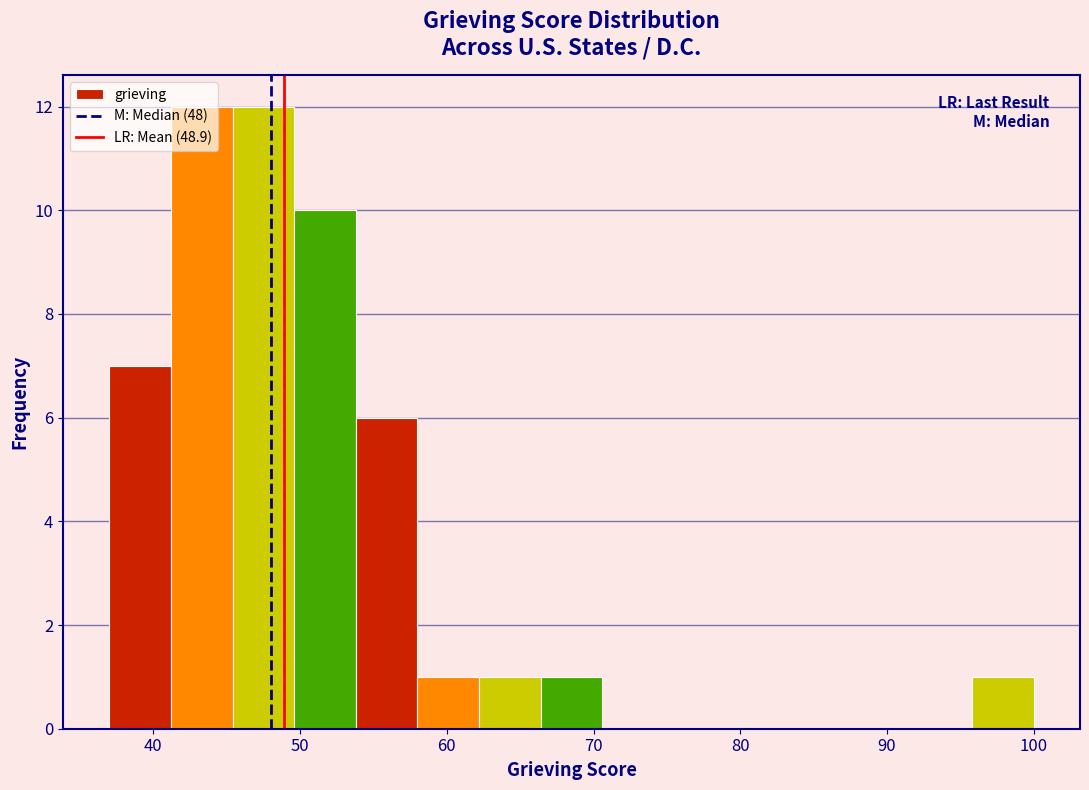

How tall is the bar that spans 41.2 to 45.4 on the x-axis? Neither the bar edges nor the heights are printed on the chart, so give them approximately, as read against the axes.

12